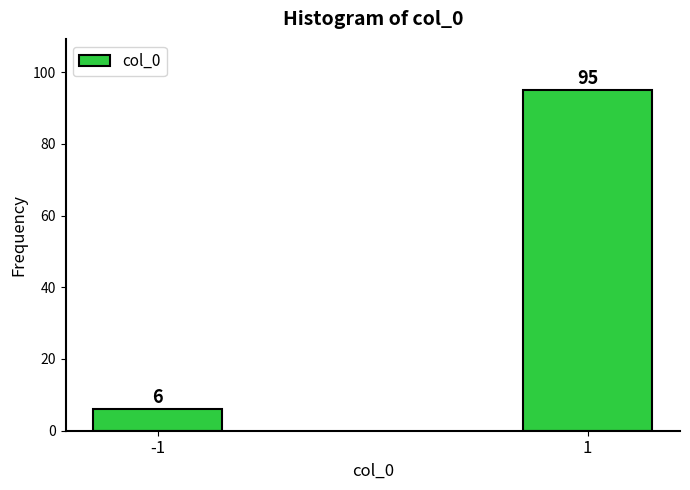

Reading right to left, what are all the values shown in this chart?

1=95	-1=6